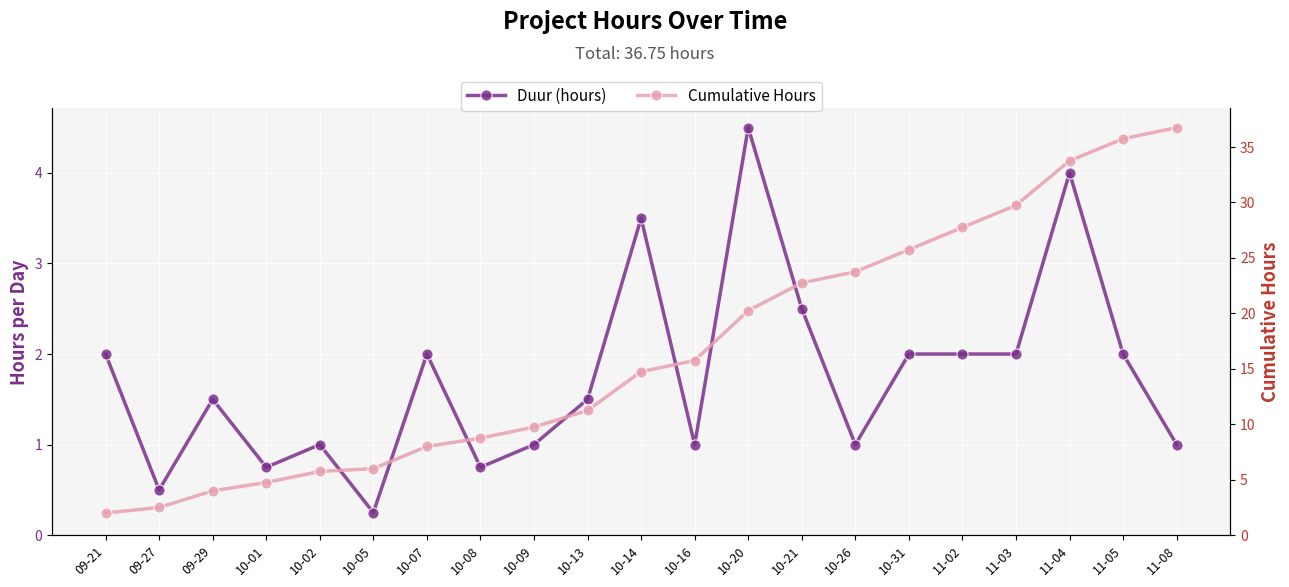

Rank the series at 11-08 from highest to lowest value.

Cumulative Hours, Duur (hours)